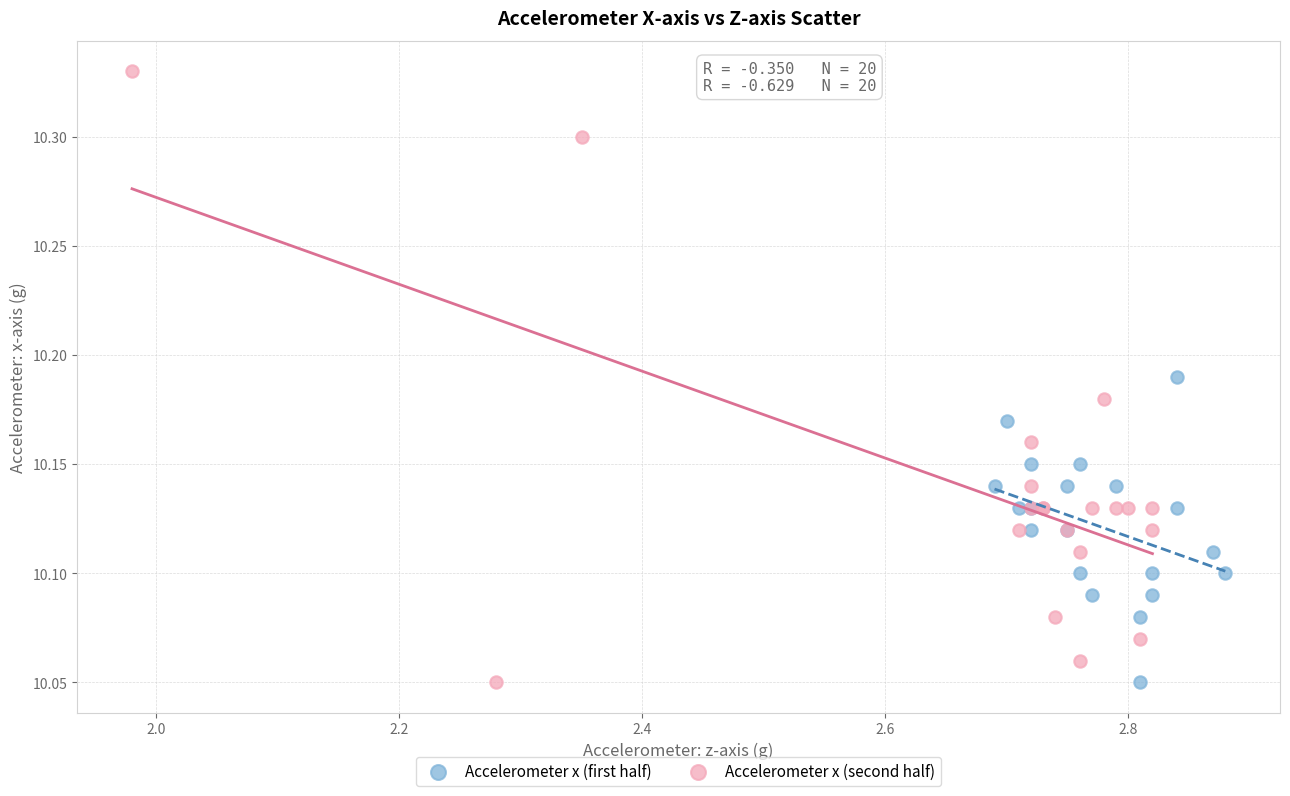

What are all the series names shown in the legend?

Accelerometer x (first half), Accelerometer x (second half)